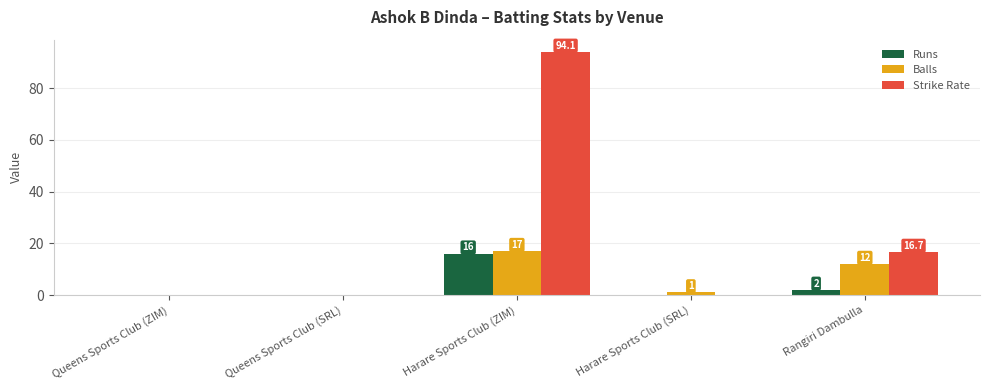

Which category has the highest value in the Strike Rate series?

Harare Sports Club (ZIM)